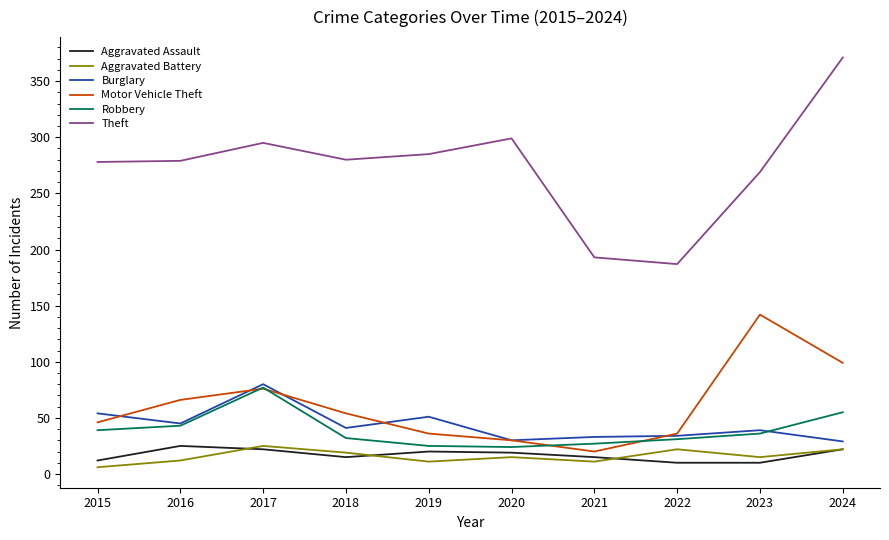

What is the maximum value for Aggravated Assault?

25